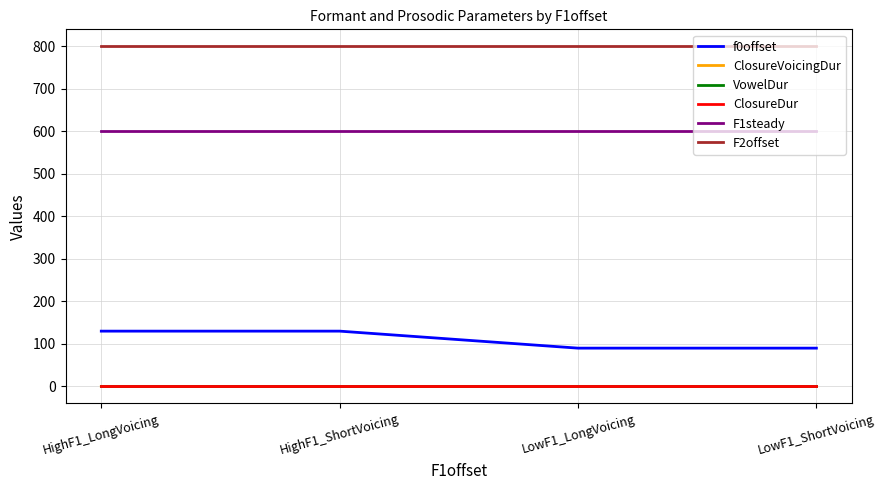

True or false: f0offset and ClosureDur cross at least once.

False